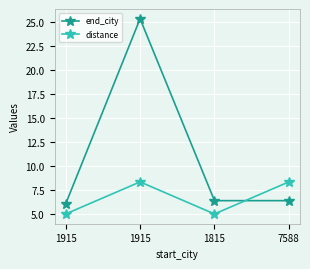

The value of distance at 7588 is 10.9. True or false?

False